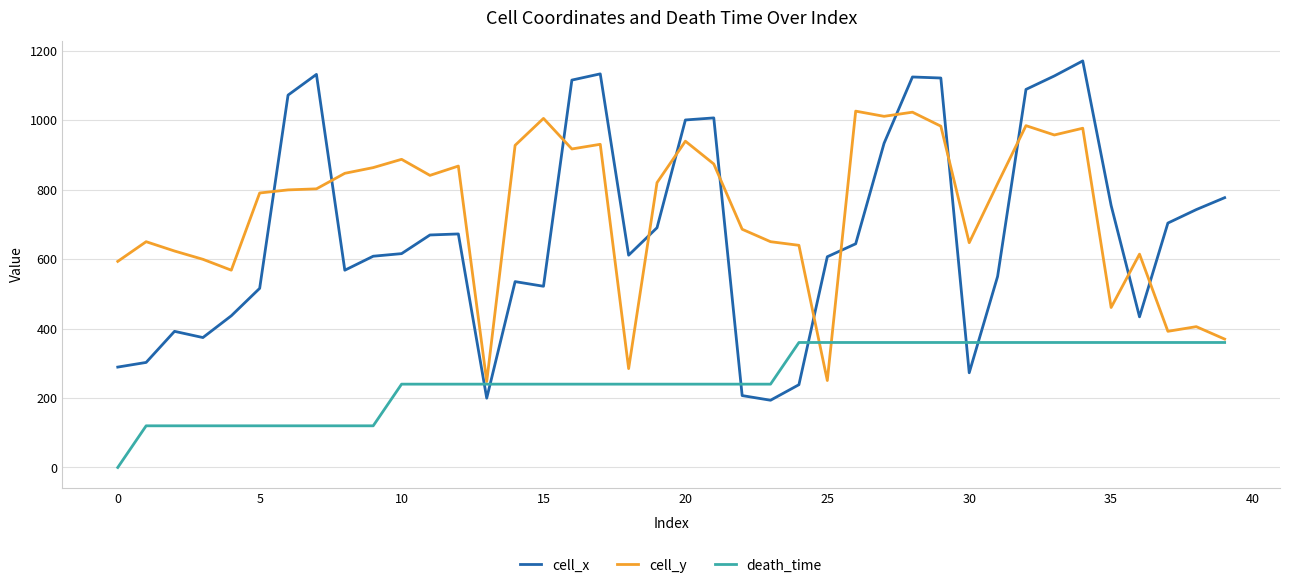

Rank the series by their maximum value, from lowest to highest.

death_time, cell_y, cell_x